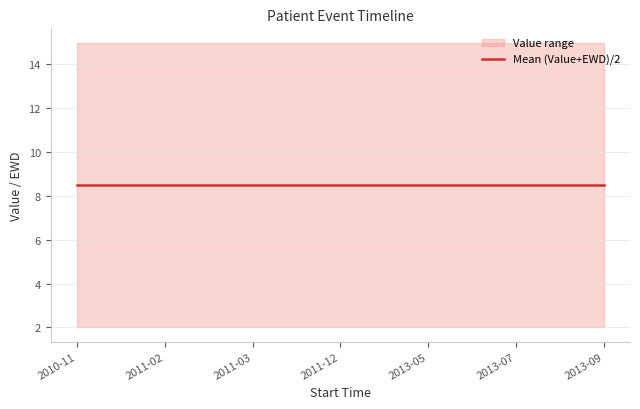

Reading left to right, extract all data points from this chart.

Value: 15	15	15	15	15	15	15
EWD: 2	2	2	2	2	2	2